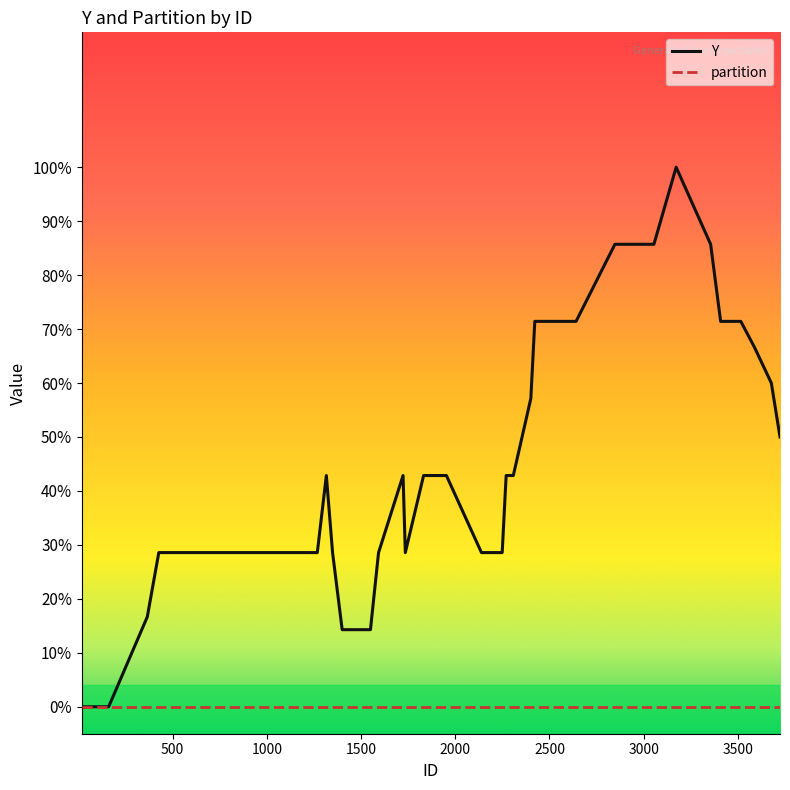

List the series in order of their overall mean, highest first.

Y, partition